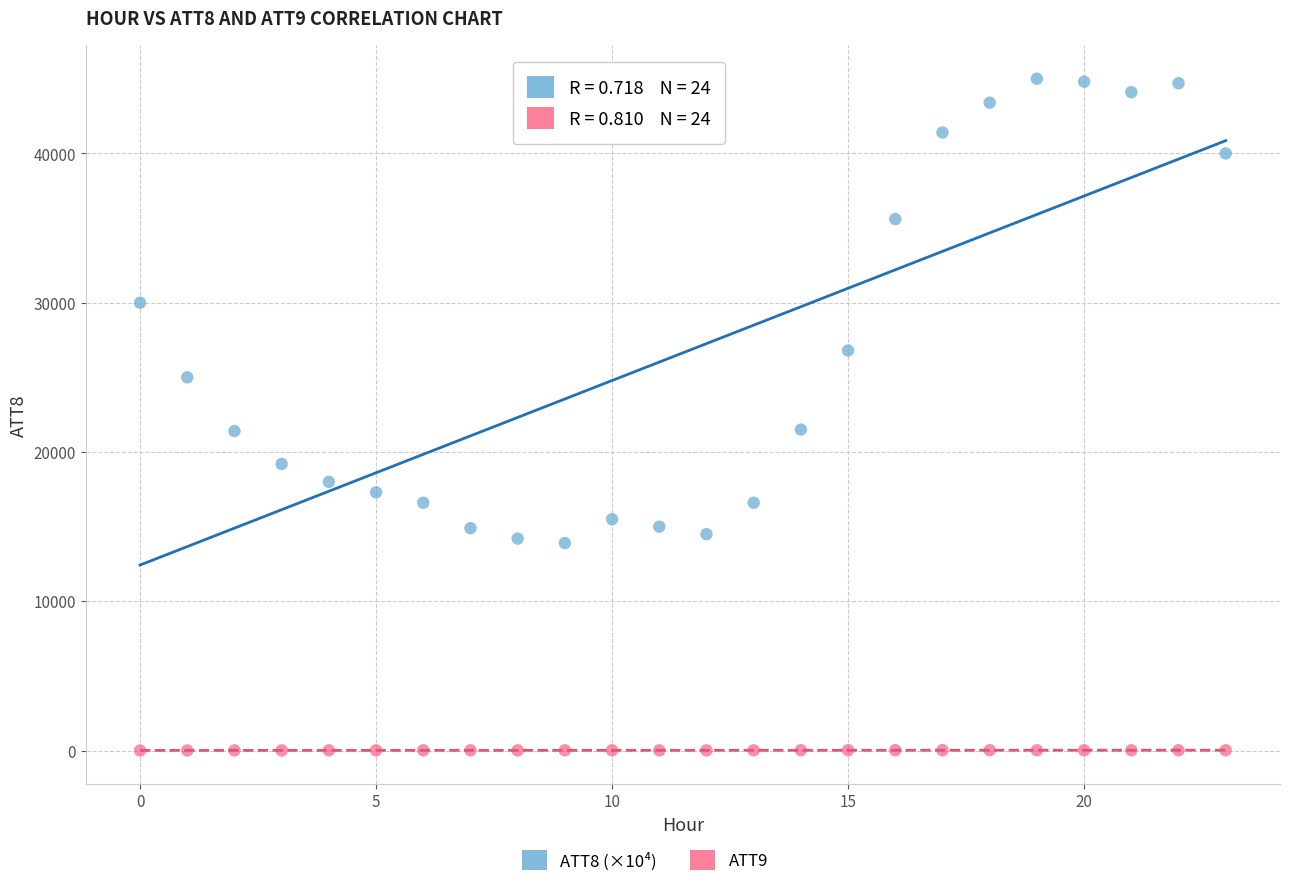

Across all data points, what is the range of Y values (max minus min)?

44991.3